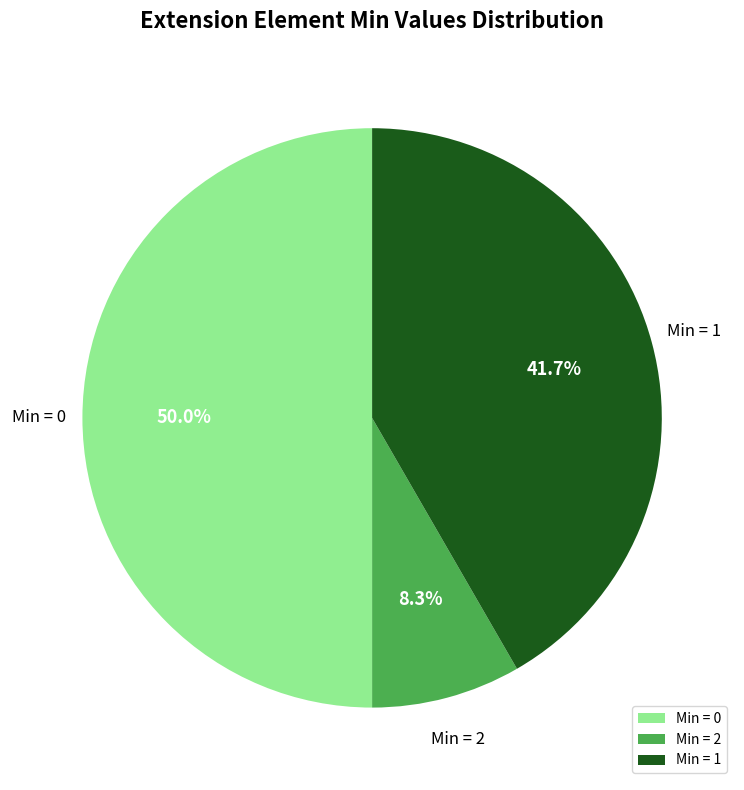

Which slice is the smallest?

Min = 2